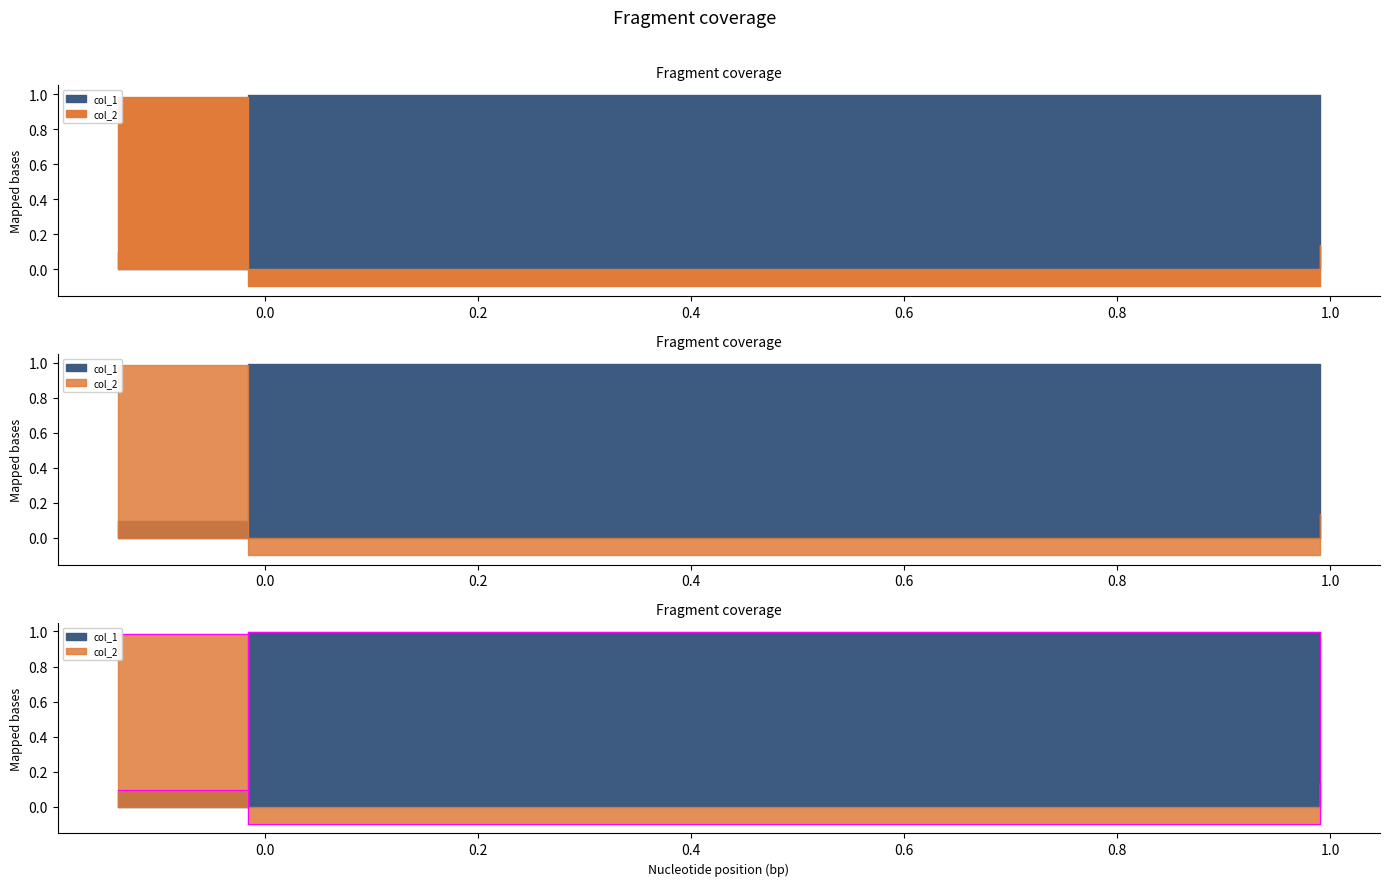

Count the number of categories in the chart.

3